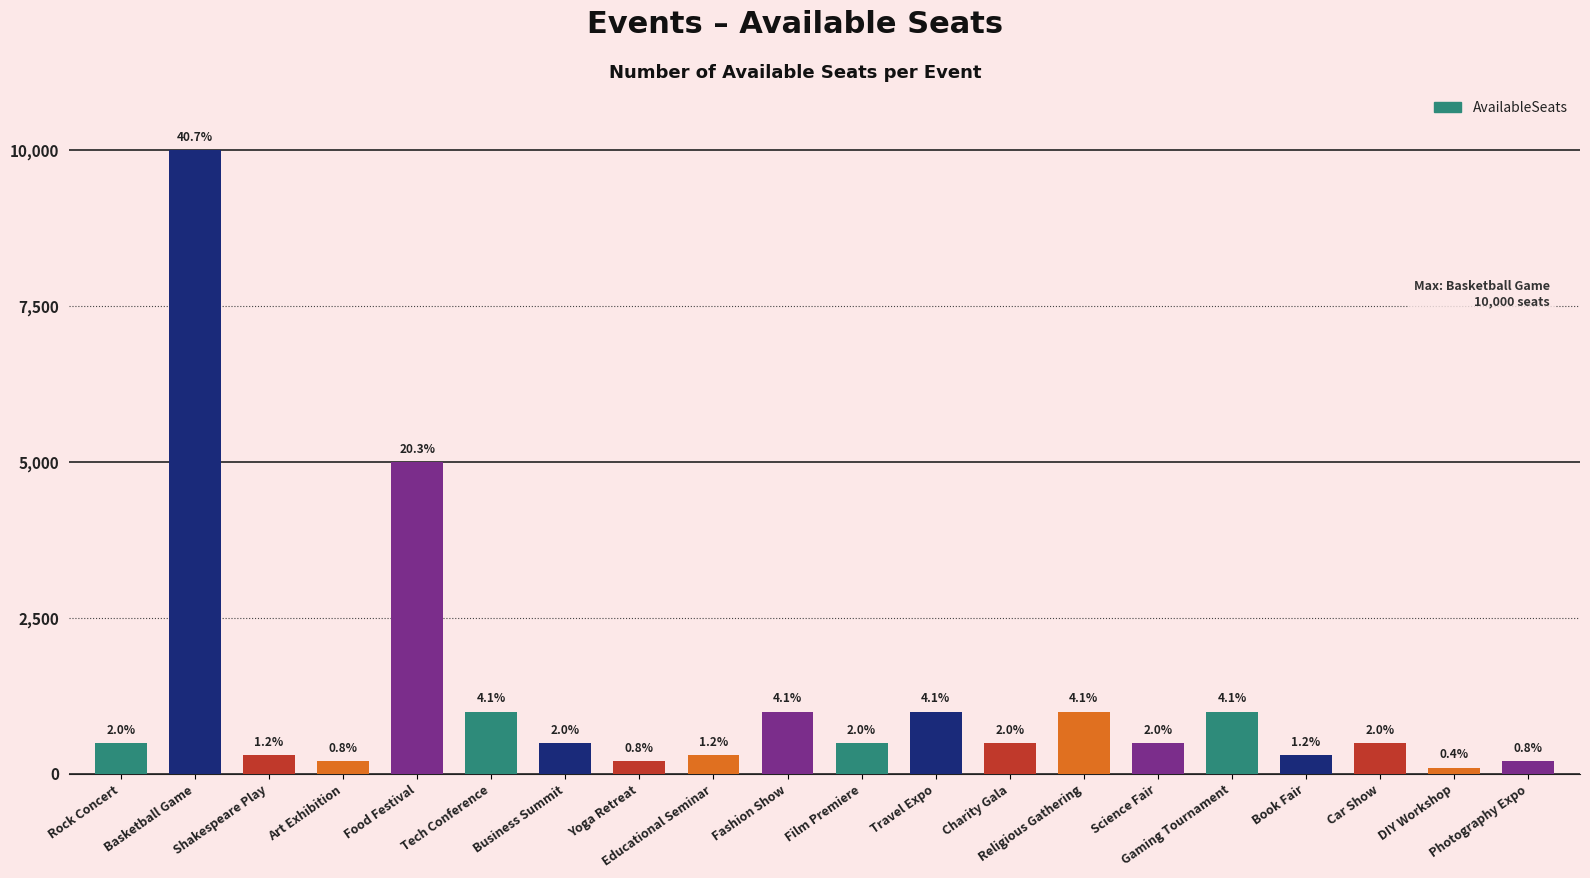

Reading left to right, list all the values displayed in this chart.

Rock Concert=500	Basketball Game=10000	Shakespeare Play=300	Art Exhibition=200	Food Festival=5000	Tech Conference=1000	Business Summit=500	Yoga Retreat=200	Educational Seminar=300	Fashion Show=1000	Film Premiere=500	Travel Expo=1000	Charity Gala=500	Religious Gathering=1000	Science Fair=500	Gaming Tournament=1000	Book Fair=300	Car Show=500	DIY Workshop=100	Photography Expo=200